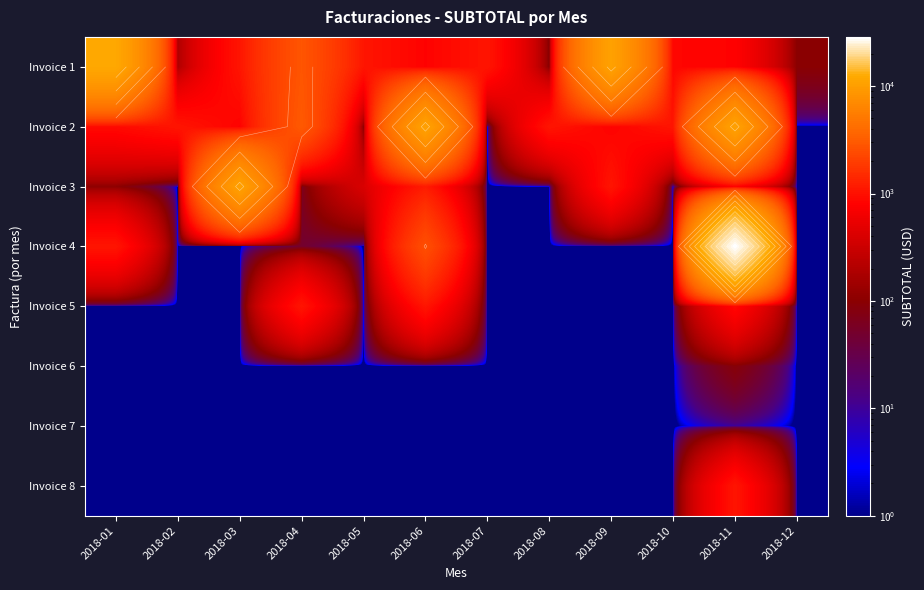

What is the total value across all series at 2018-01?

14078.1